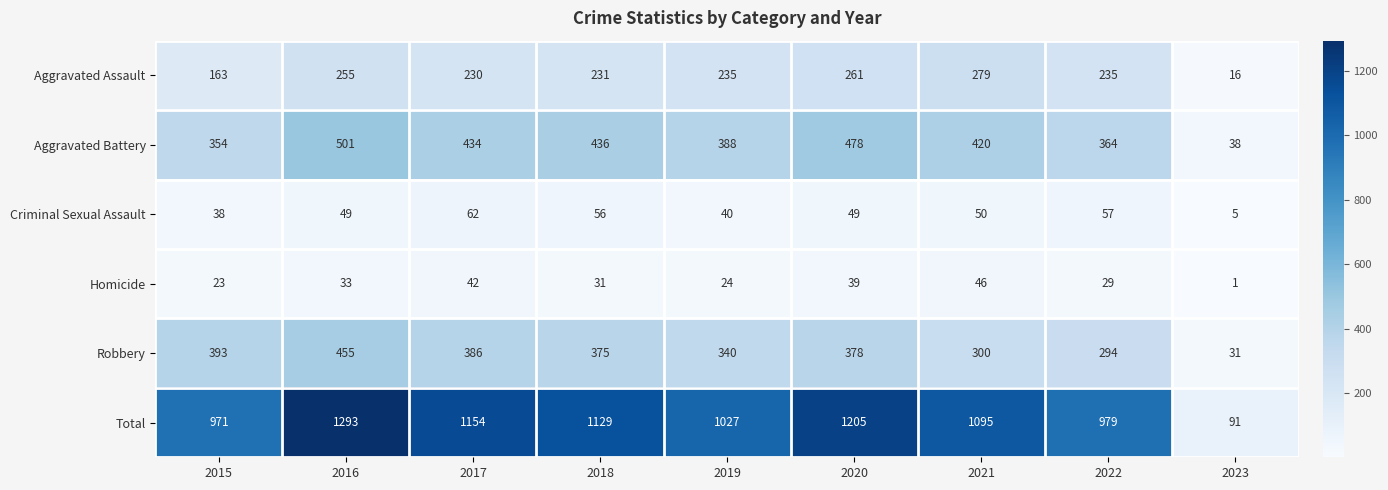

What is the sum of all Homicide values?

268